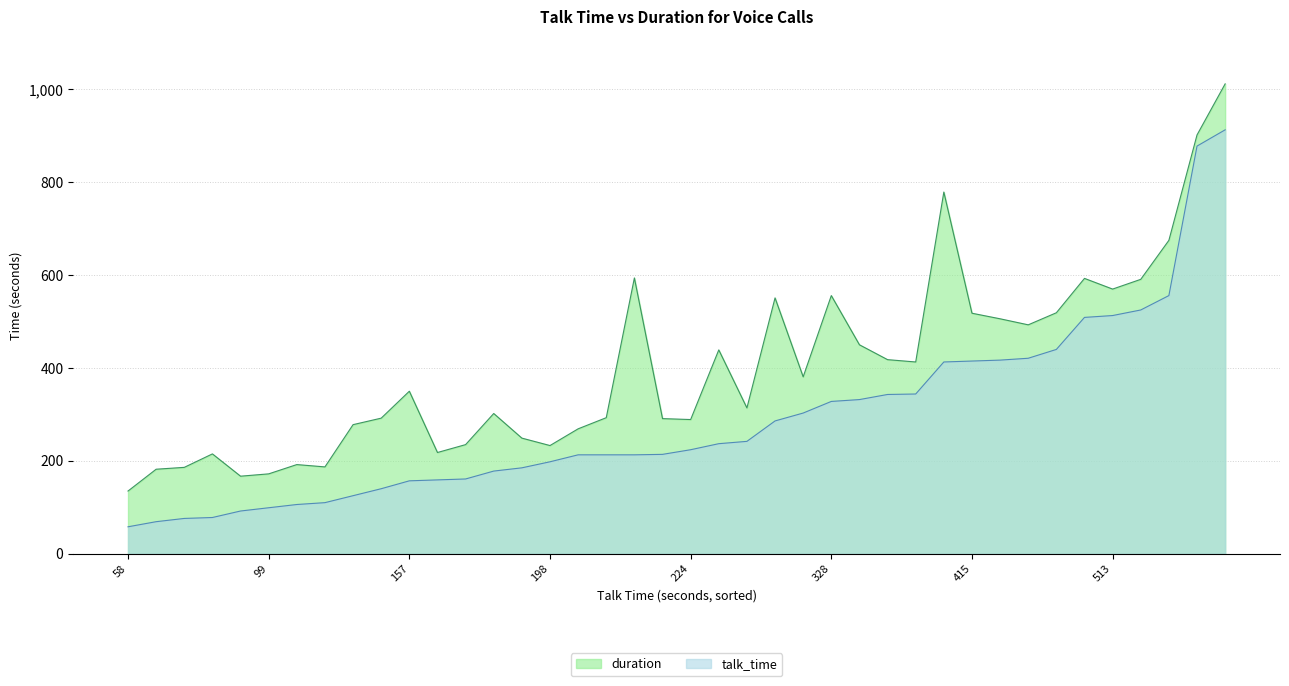

What is the smallest value displayed?

58